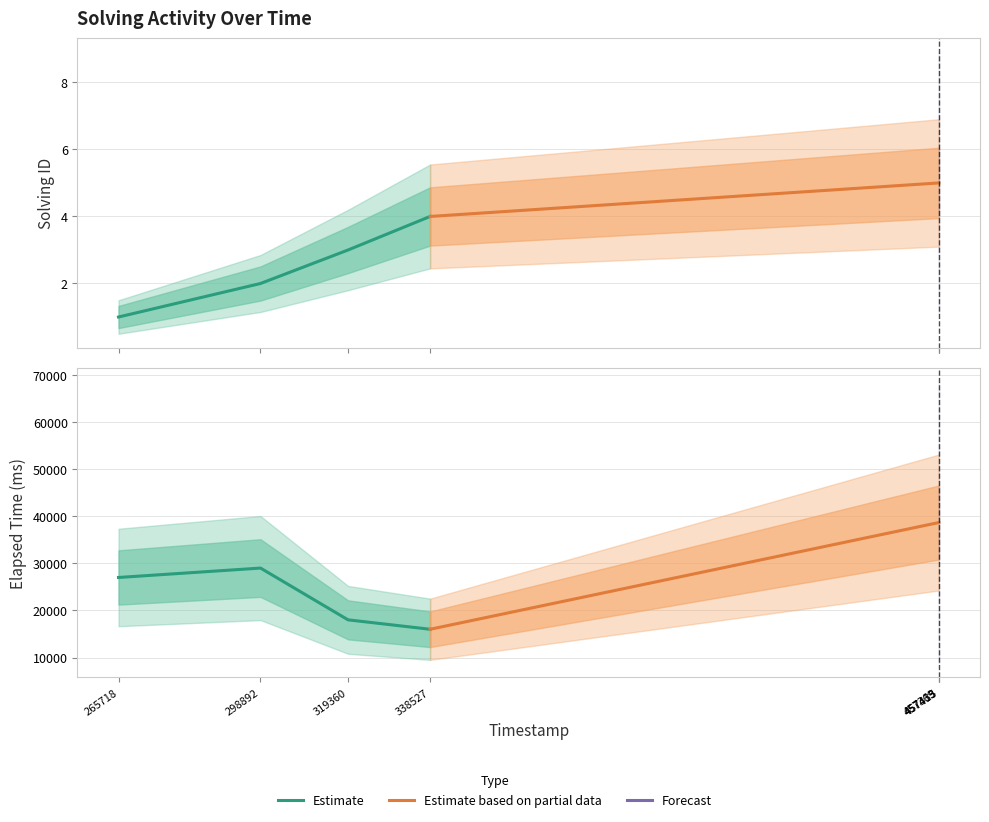

List the labels in order of elapsed_time value, largest first.

1530802457369, 1530802457413, 1530802457435, 1530802298892, 1530802265718, 1530802319360, 1530802338527